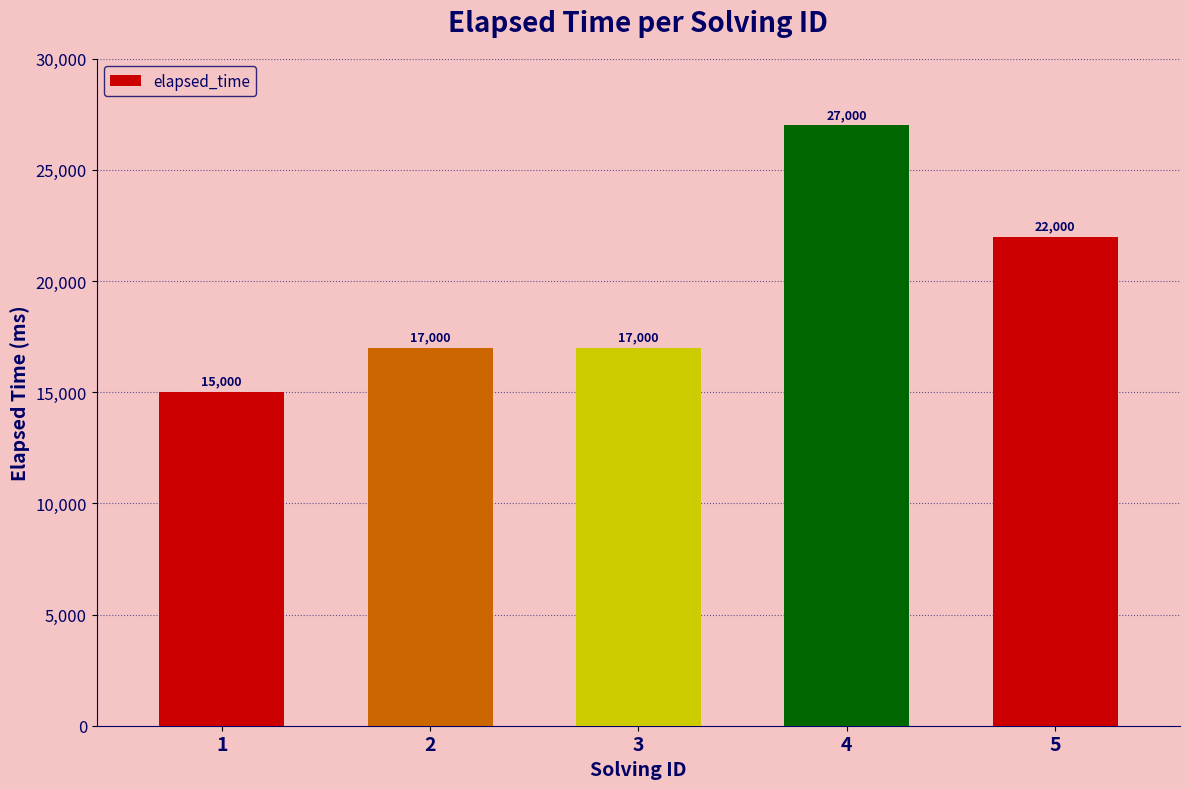

Where is the data nearest to the value 21000?

5